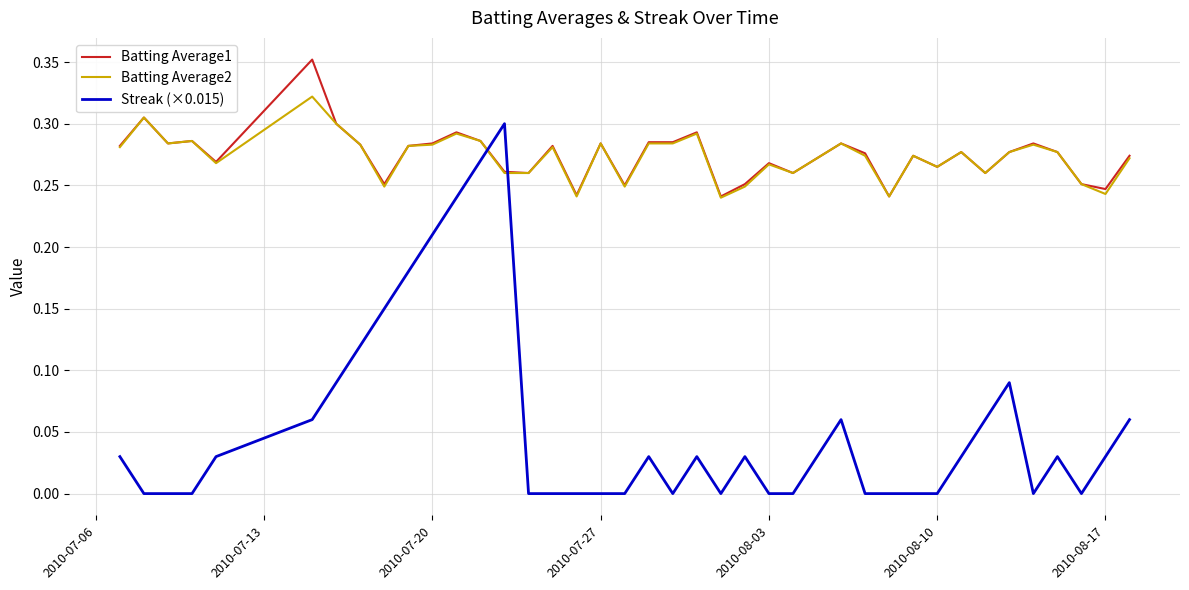

List the series in order of their peak value, lowest first.

Streak (×0.015), Batting Average2, Batting Average1